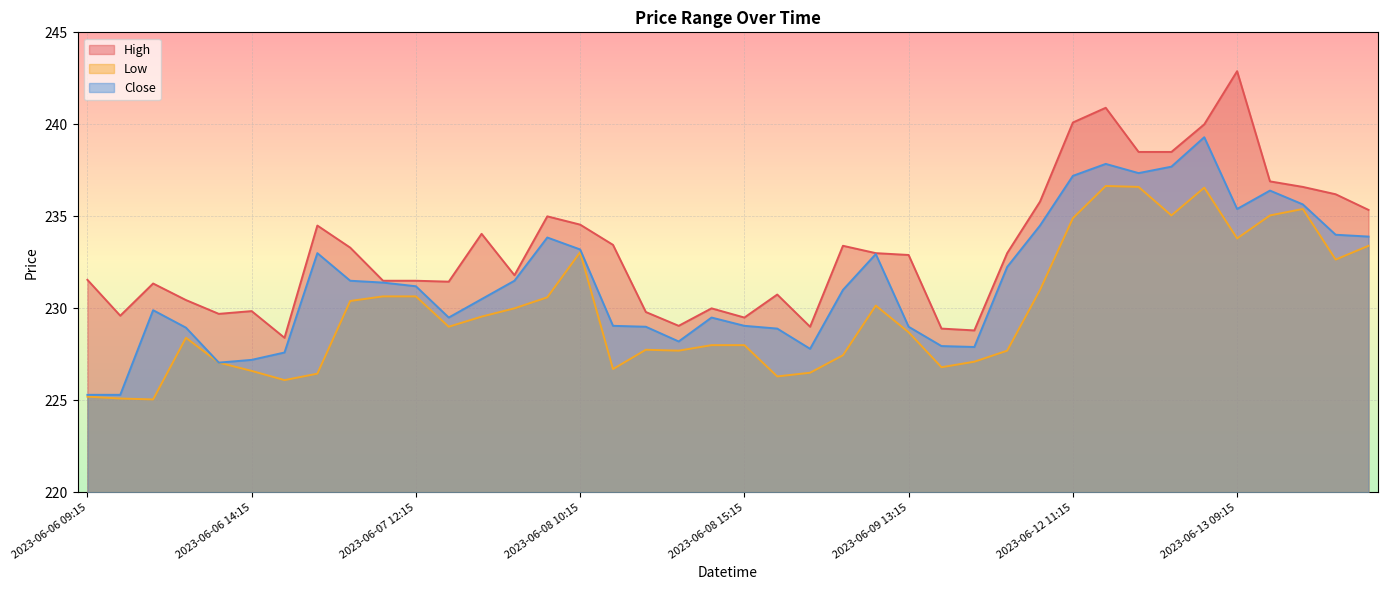

True or false: High has more than 0 points higher than both neighbors.

True